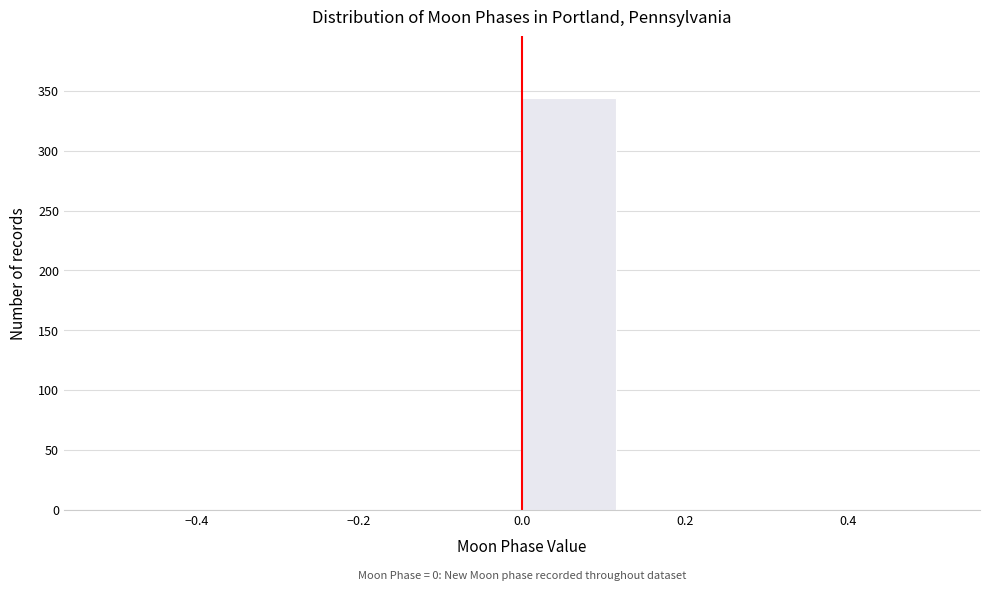

Which range on the x-axis has the tallest bar?

0.000 to 0.125